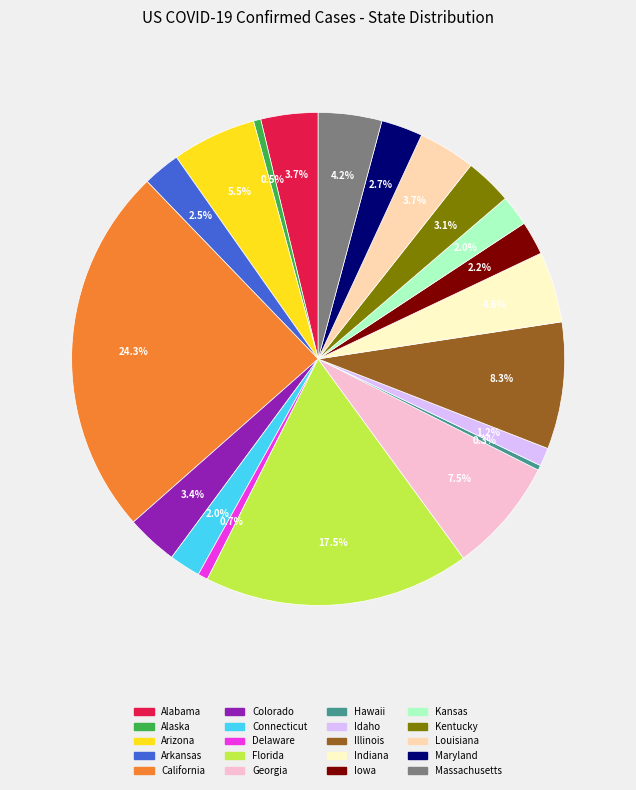

Does any single category account for the majority?

No